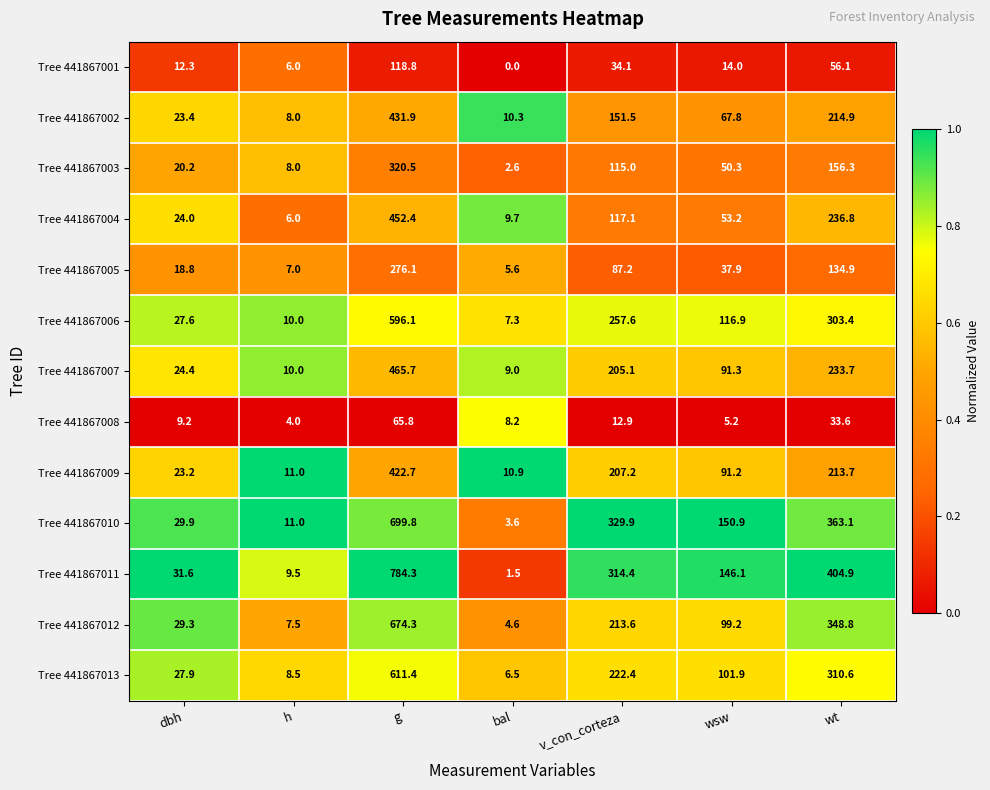

What is the average value of the Tree 441867006 series?

188.4